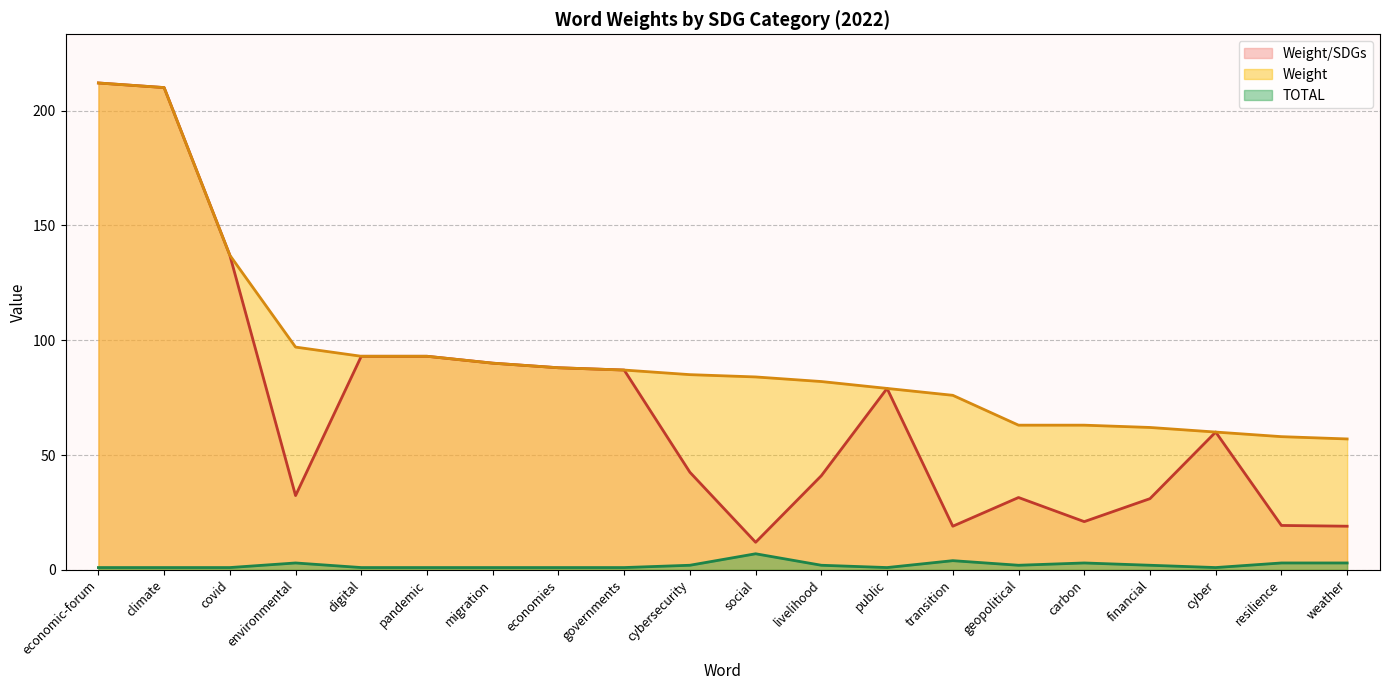

List the series in order of their peak value, lowest first.

TOTAL, Weight/SDGs, Weight